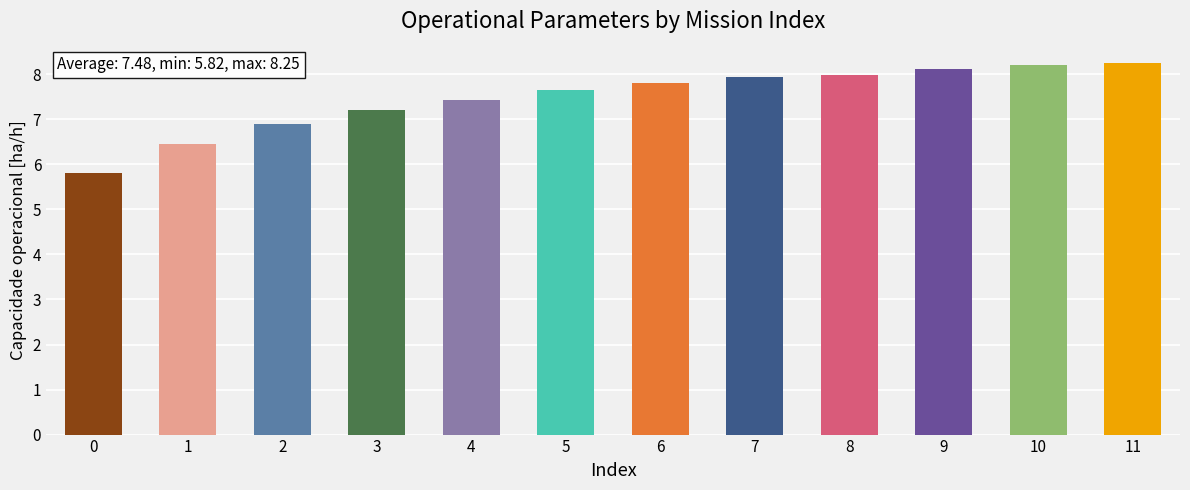

Is it true that the value at 2 is 11.1?

False